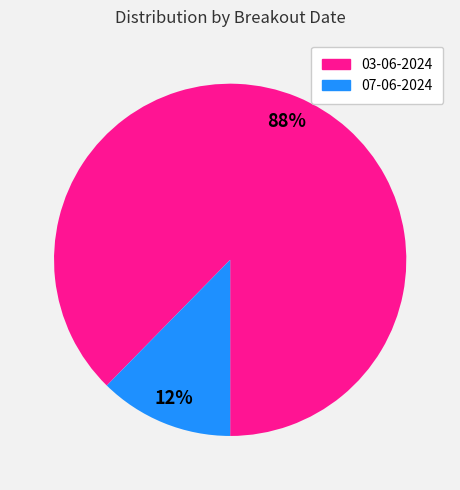

Is it true that 07-06-2024 is 12% of the pie?

True